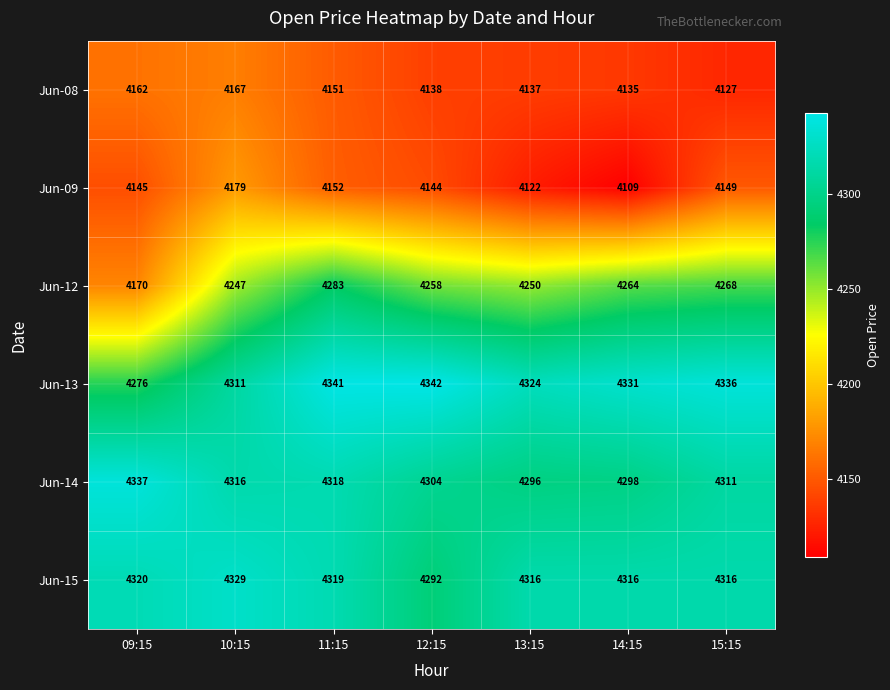

Which label corresponds to the smallest value in the chart?

14:15